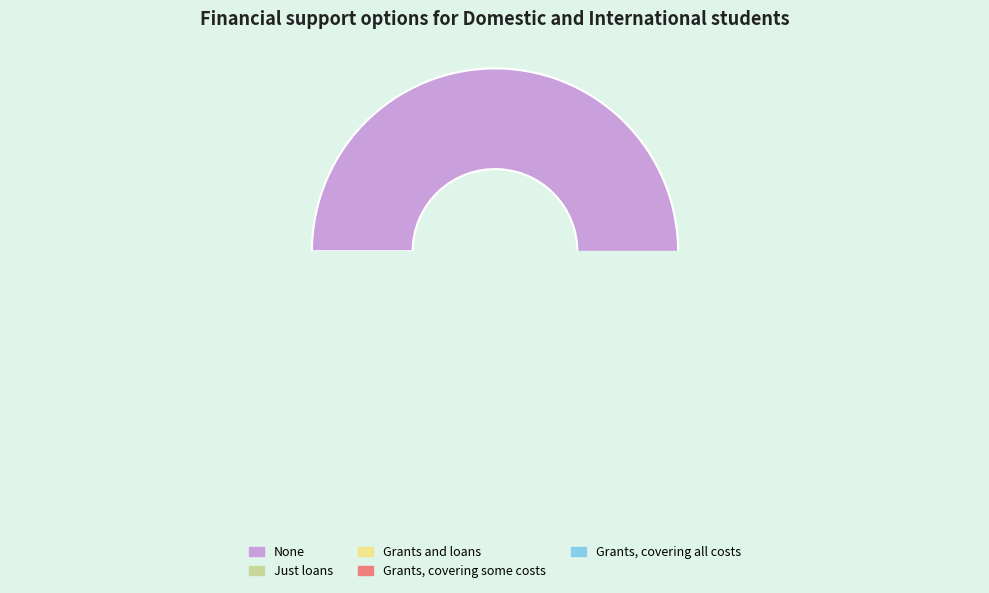

Rank the categories by Domestic value from highest to lowest.

None, Grants and loans, Grants, covering some costs, Grants, covering all costs, Just loans